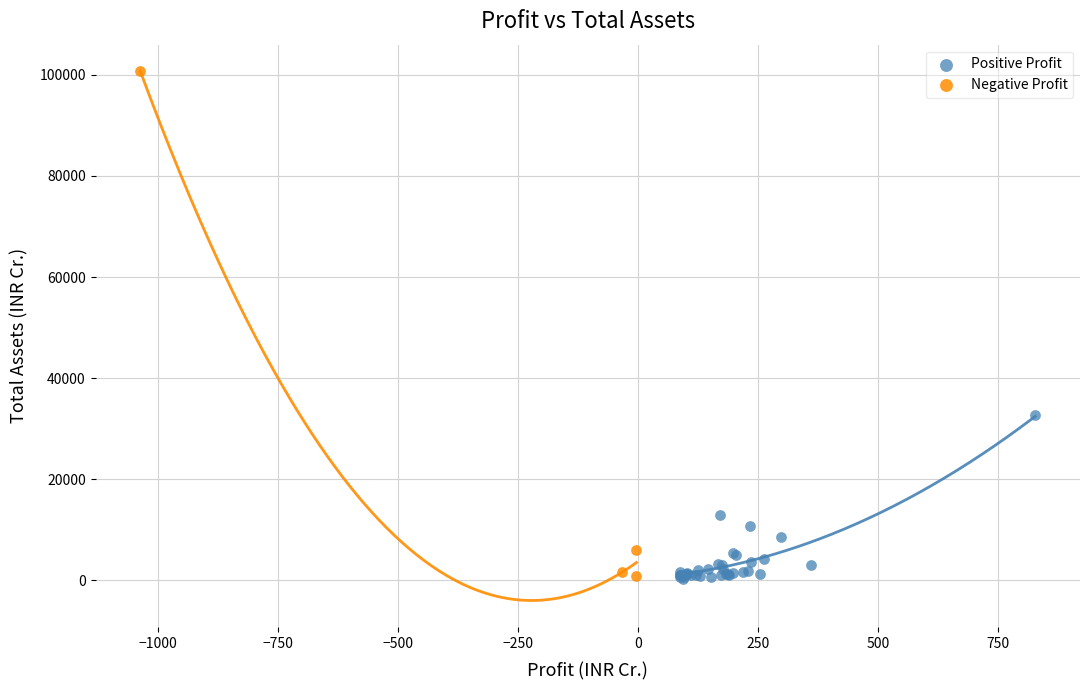

What are all the series names shown in the legend?

Positive Profit, Negative Profit